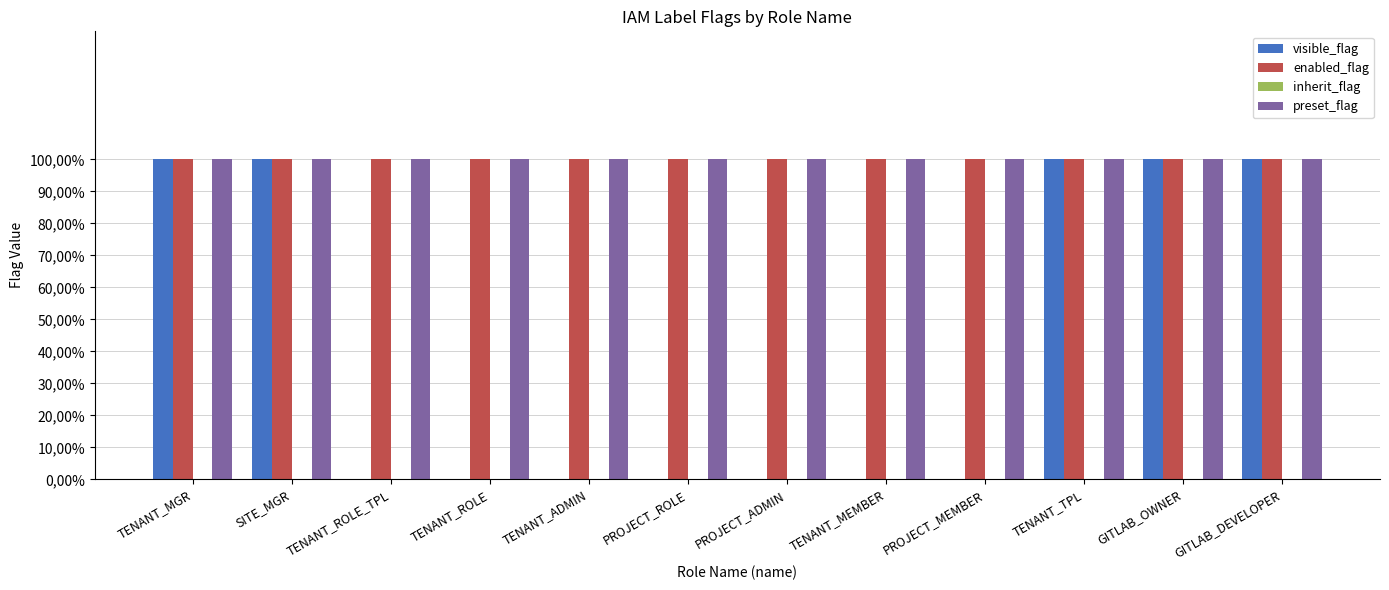

How many bars are there in total?

48